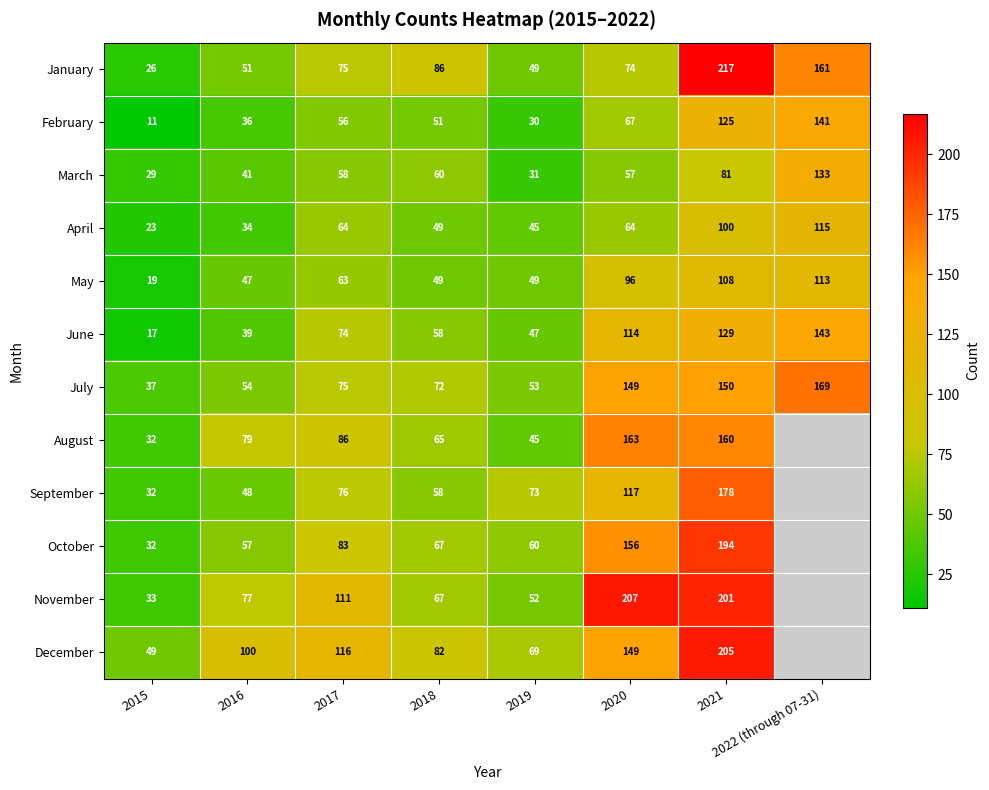

The value of August at 2020 is 163. True or false?

True